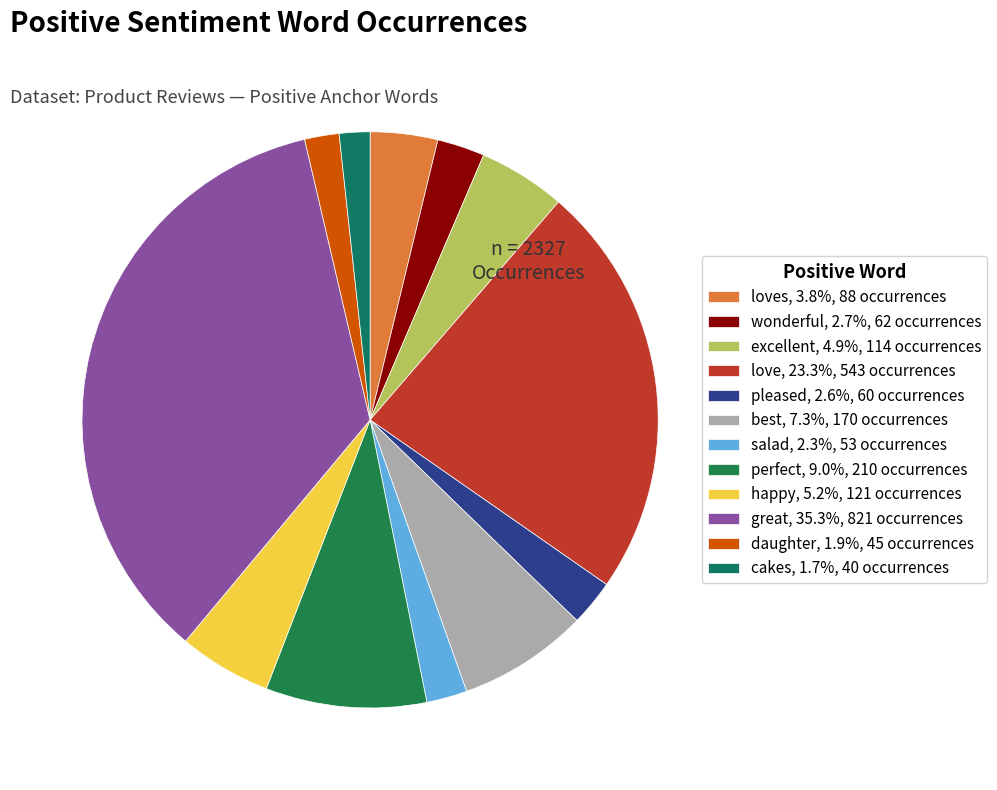

How many segments does this pie chart have?

12